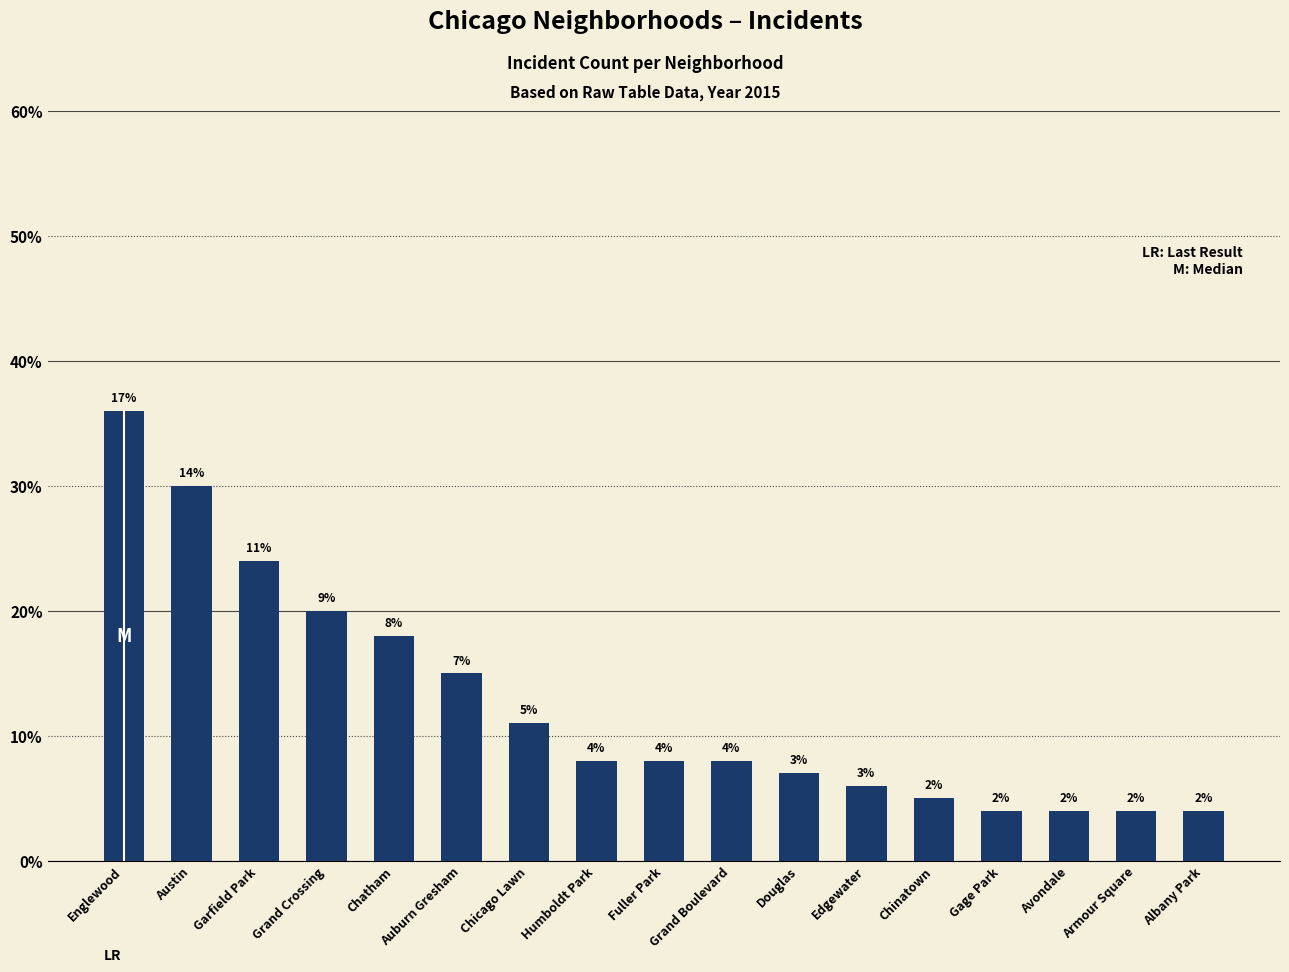

Are the bars horizontal?

No